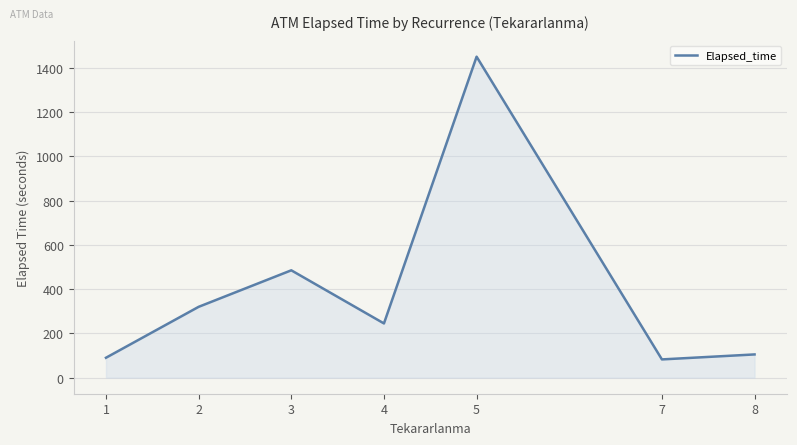

How many lines are shown in the chart?

1